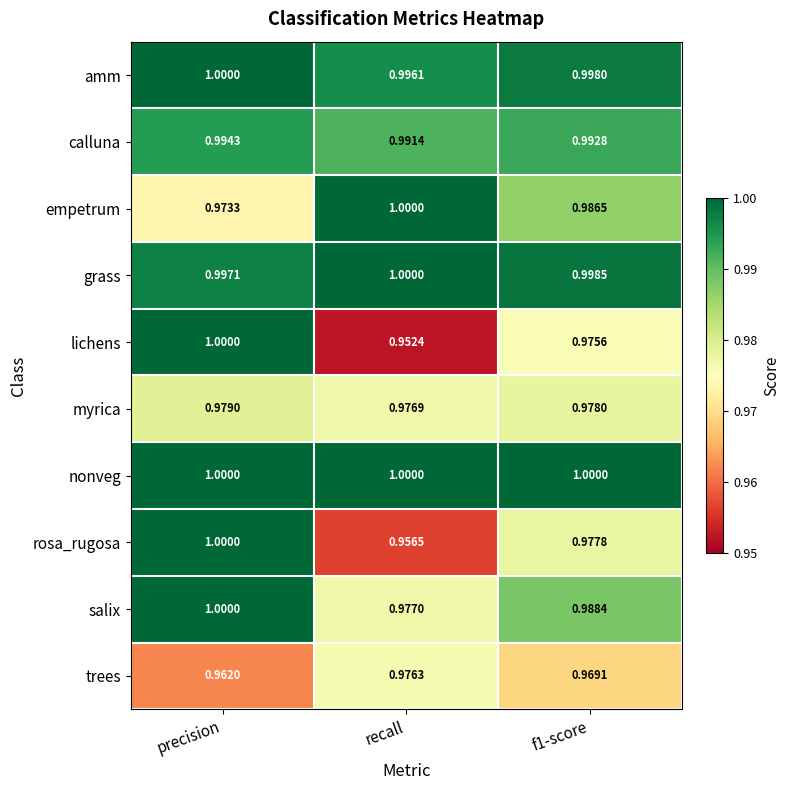

At which category is the sum across all series the highest?

precision